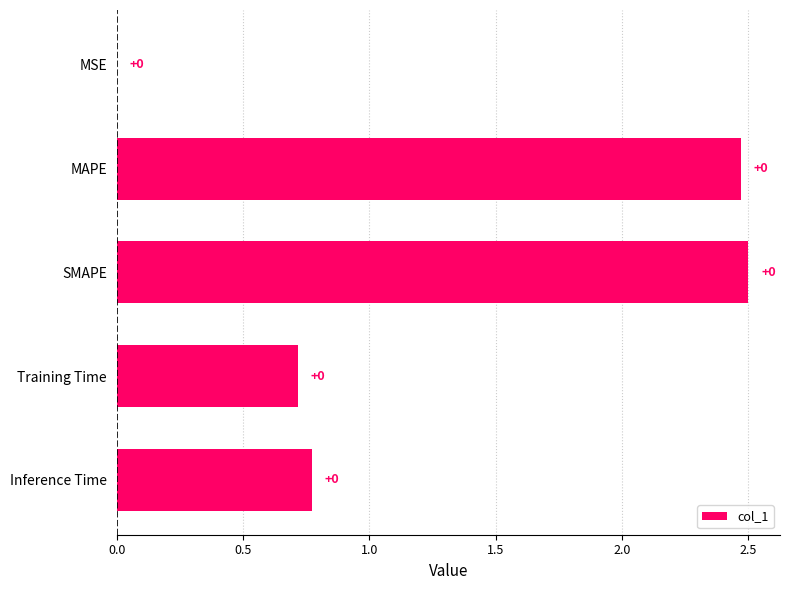

What is the sum of the values at SMAPE and MAPE?

5.0